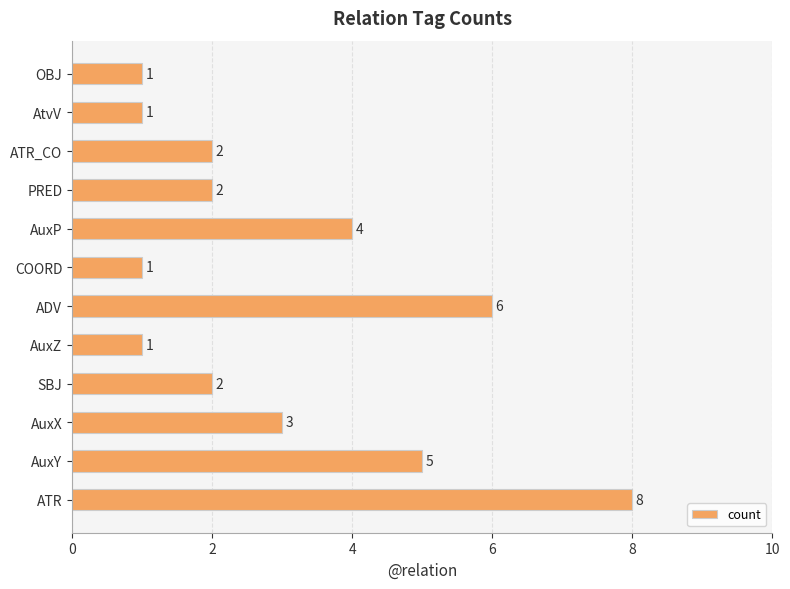

Does the chart contain stacked bars?

No